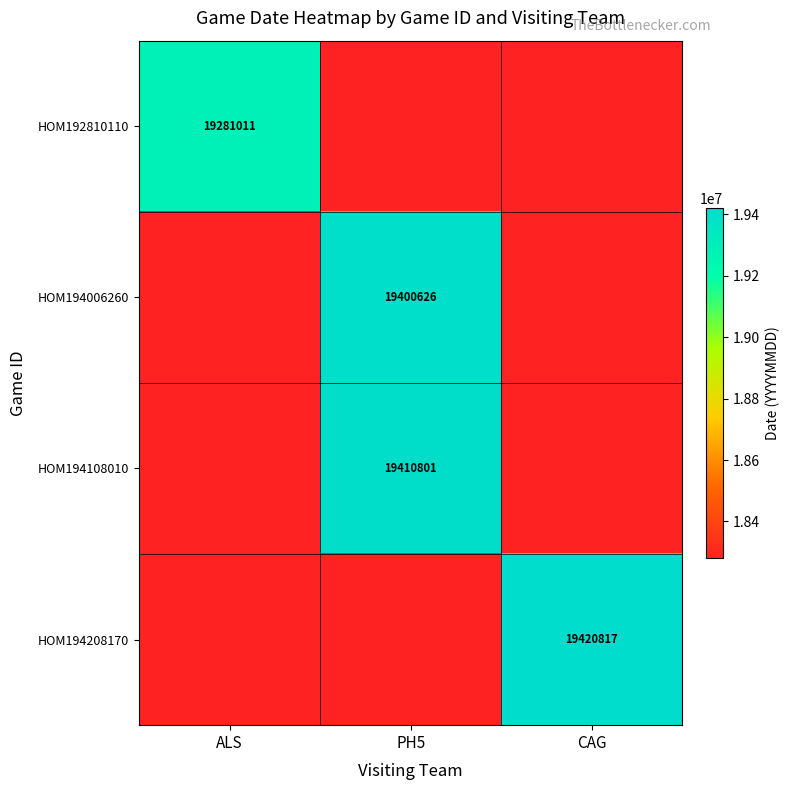

Is it true that HOM192810110 equals 34659601 at ALS?

False